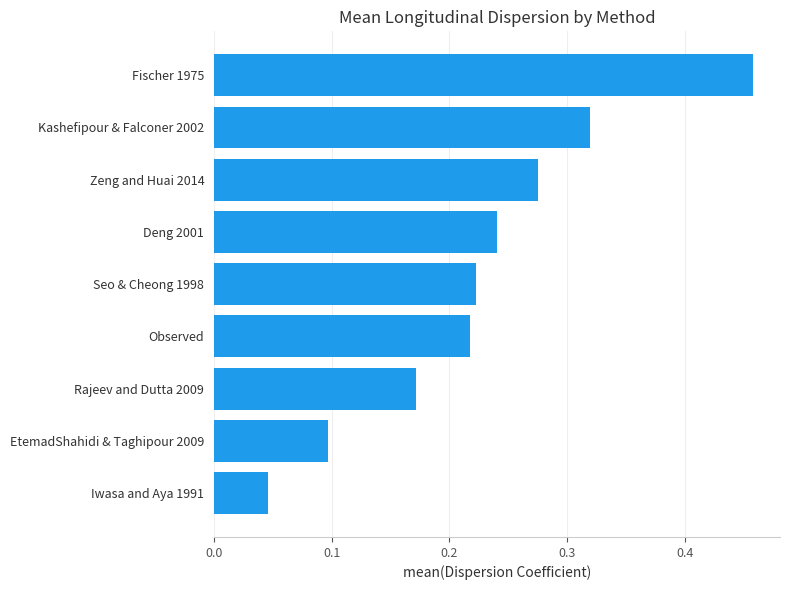

True or false: the data shows 0.5 at Kashefipour & Falconer 2002.

False